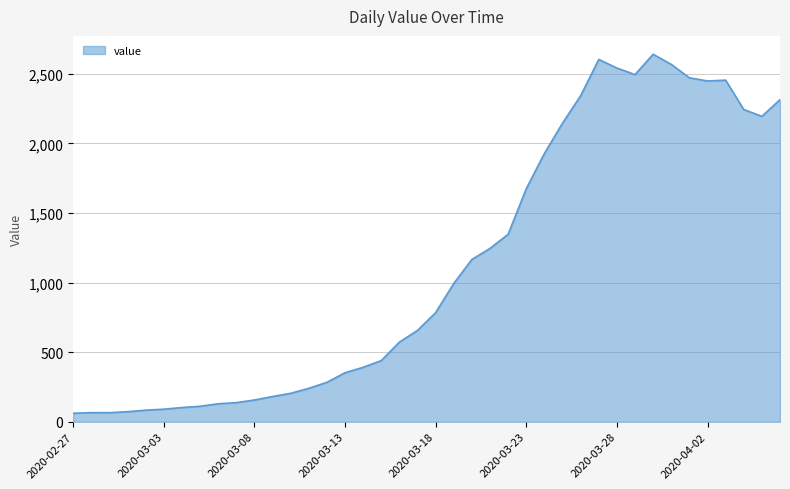

What is the minimum value shown in the chart?

61